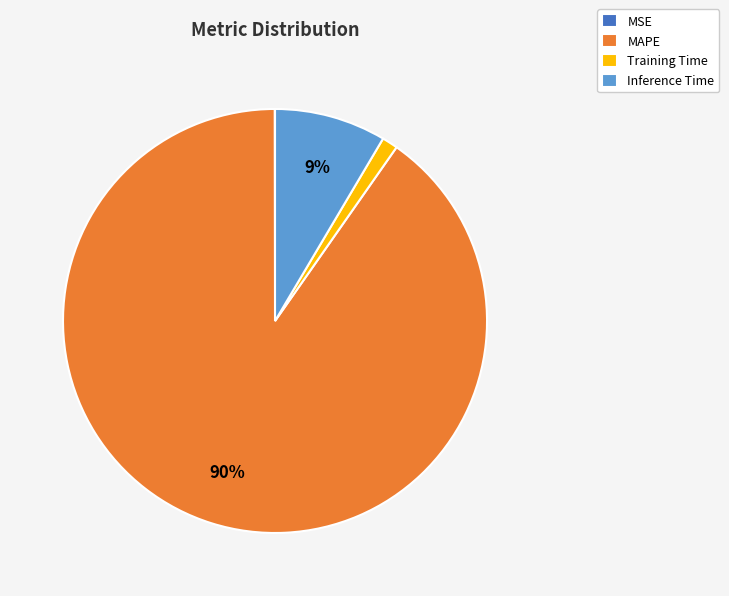

To the nearest percent, what is the average slice percentage?

25%